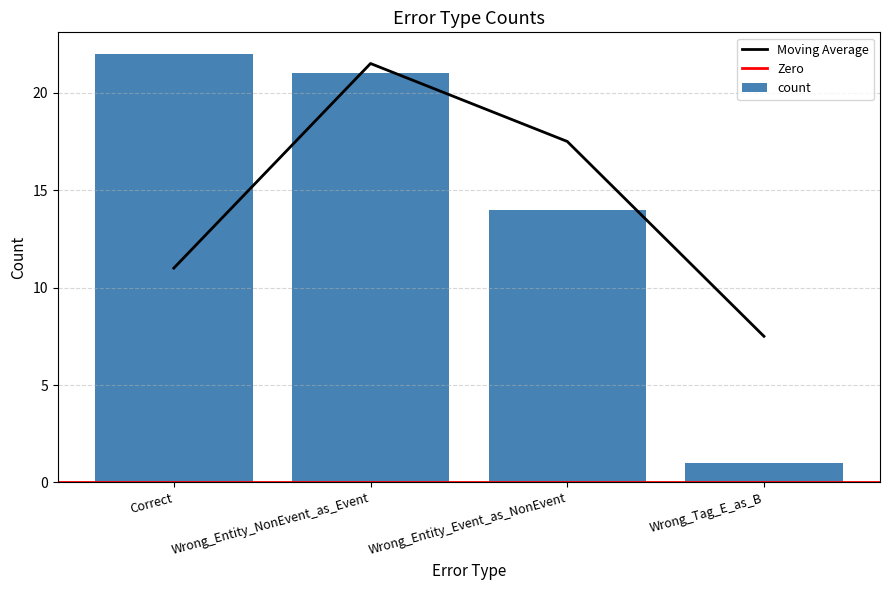

Reading left to right, what are all the values shown in this chart?

22	21	14	1